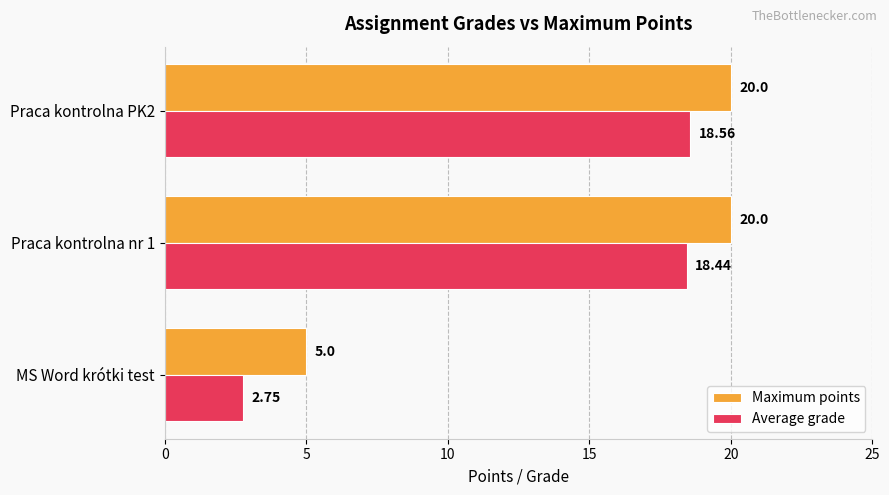

What is the total value across all series at Praca kontrolna nr 1?

38.4